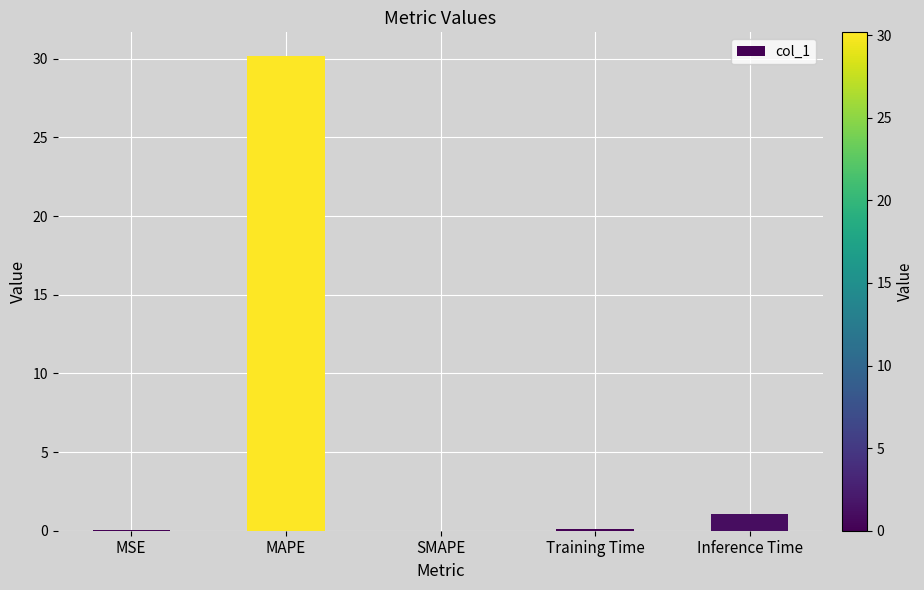

True or false: the data shows 16.9 at MAPE.

False